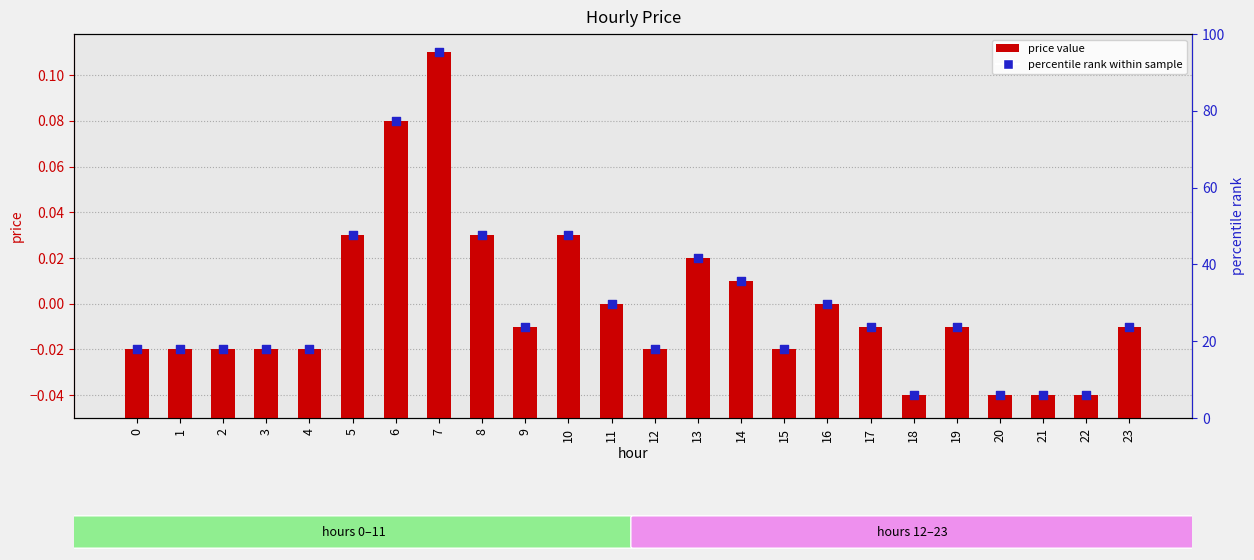

Which series reaches the minimum Y coordinate?

marker